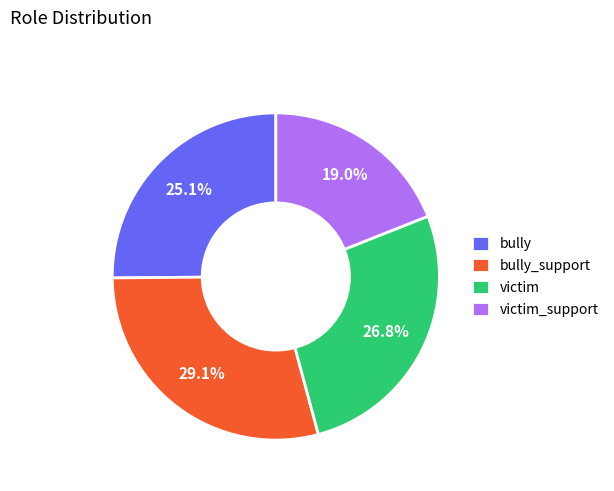

Rank the categories by value from highest to lowest.

bully_support, victim, bully, victim_support